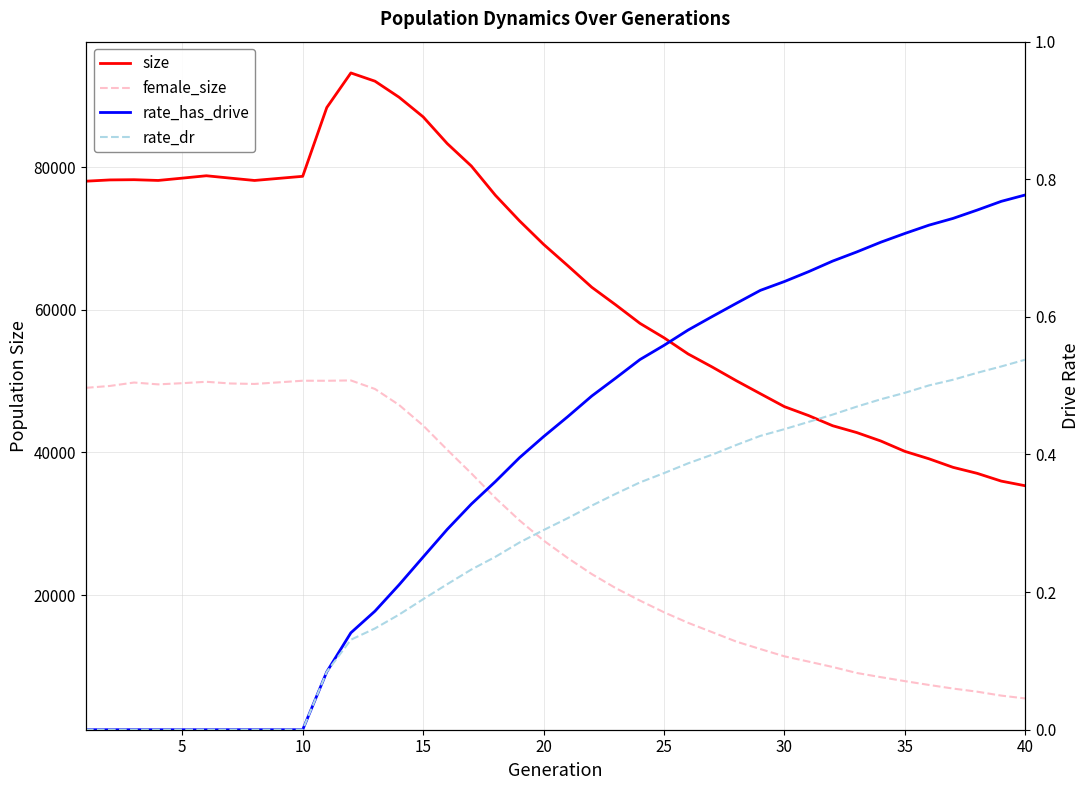

How many rate_has_drive values are between 0 and 1?

40